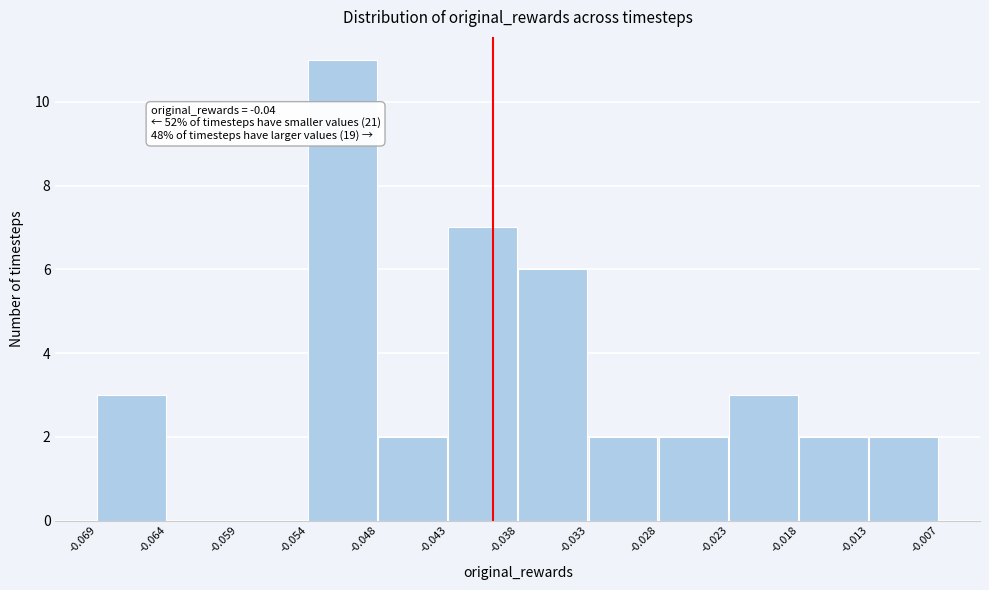

Over which range of the x-axis is the bar tallest?

-0.054 to -0.048